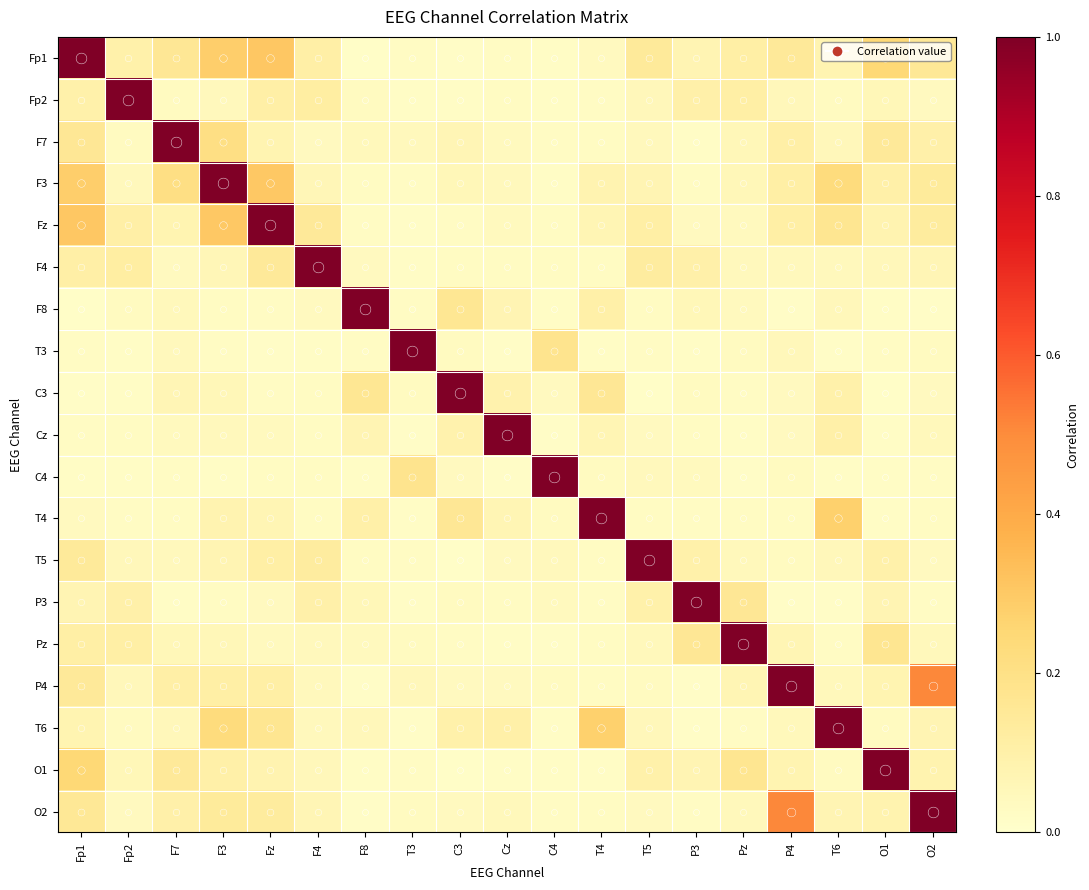

Which series has the largest range (max minus min)?

C3